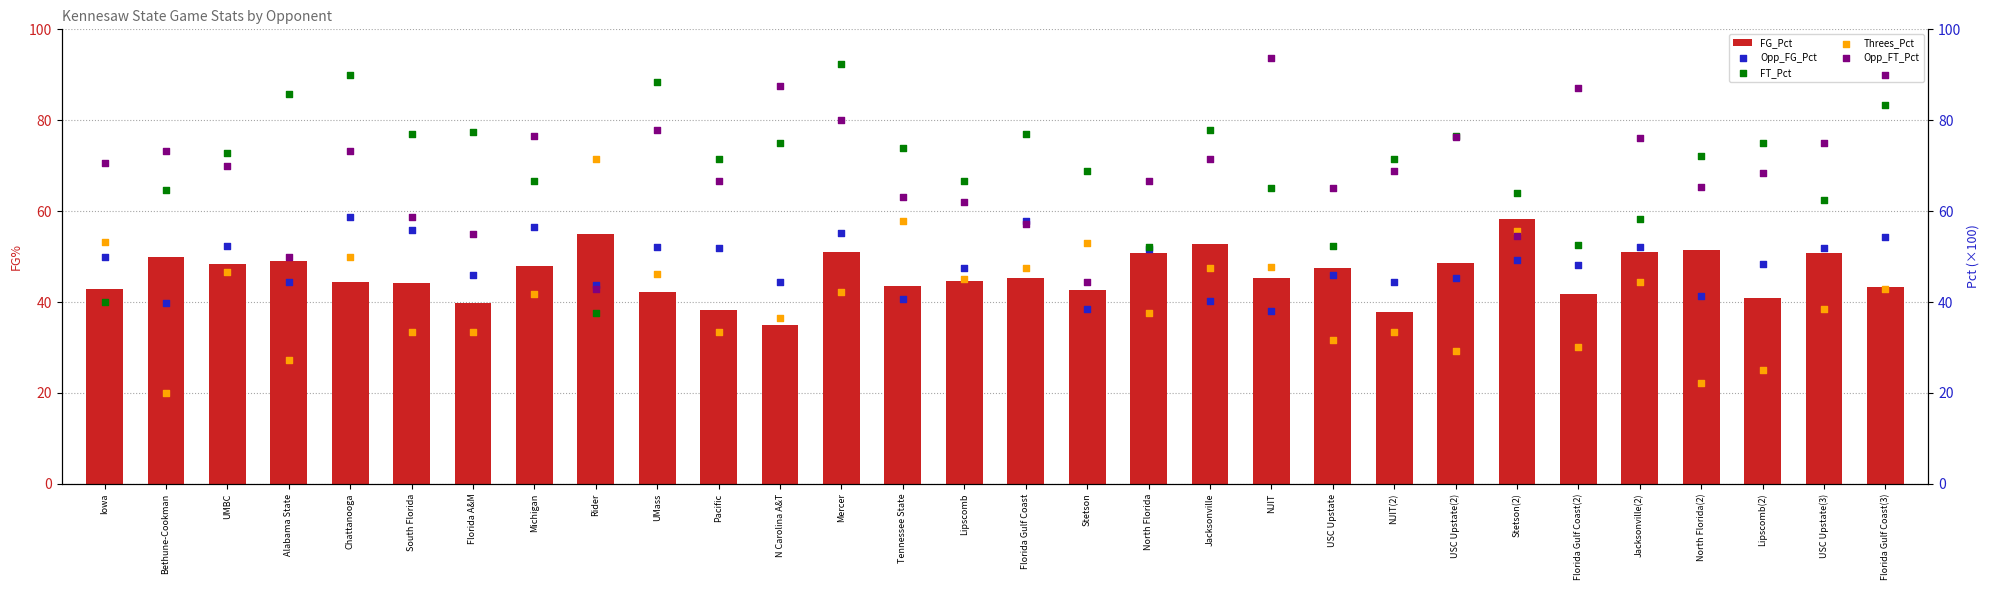

What is the total value across all series at Stetson(2)?

281.4